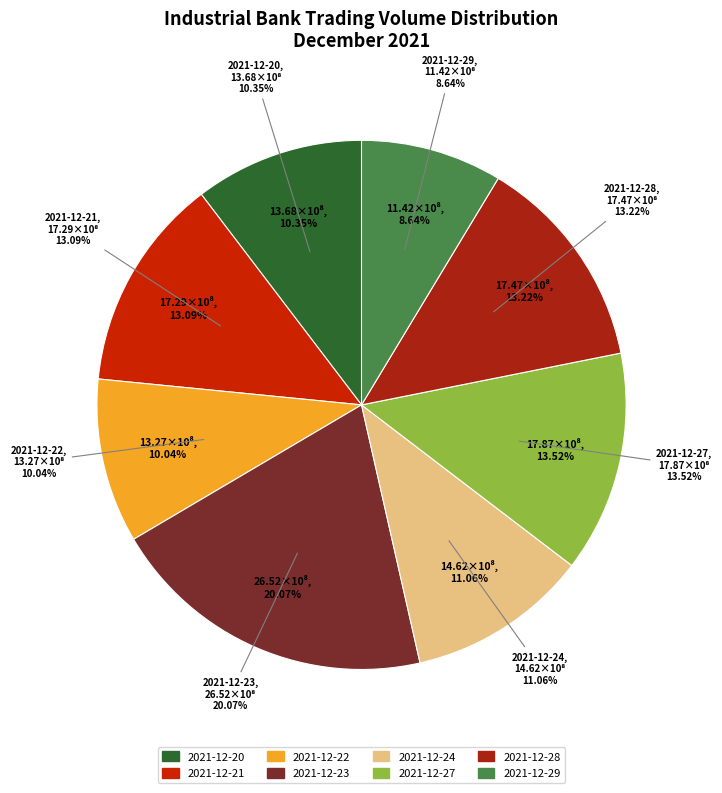

What percentage is the 2021-12-20 slice, to the nearest percent?

10%